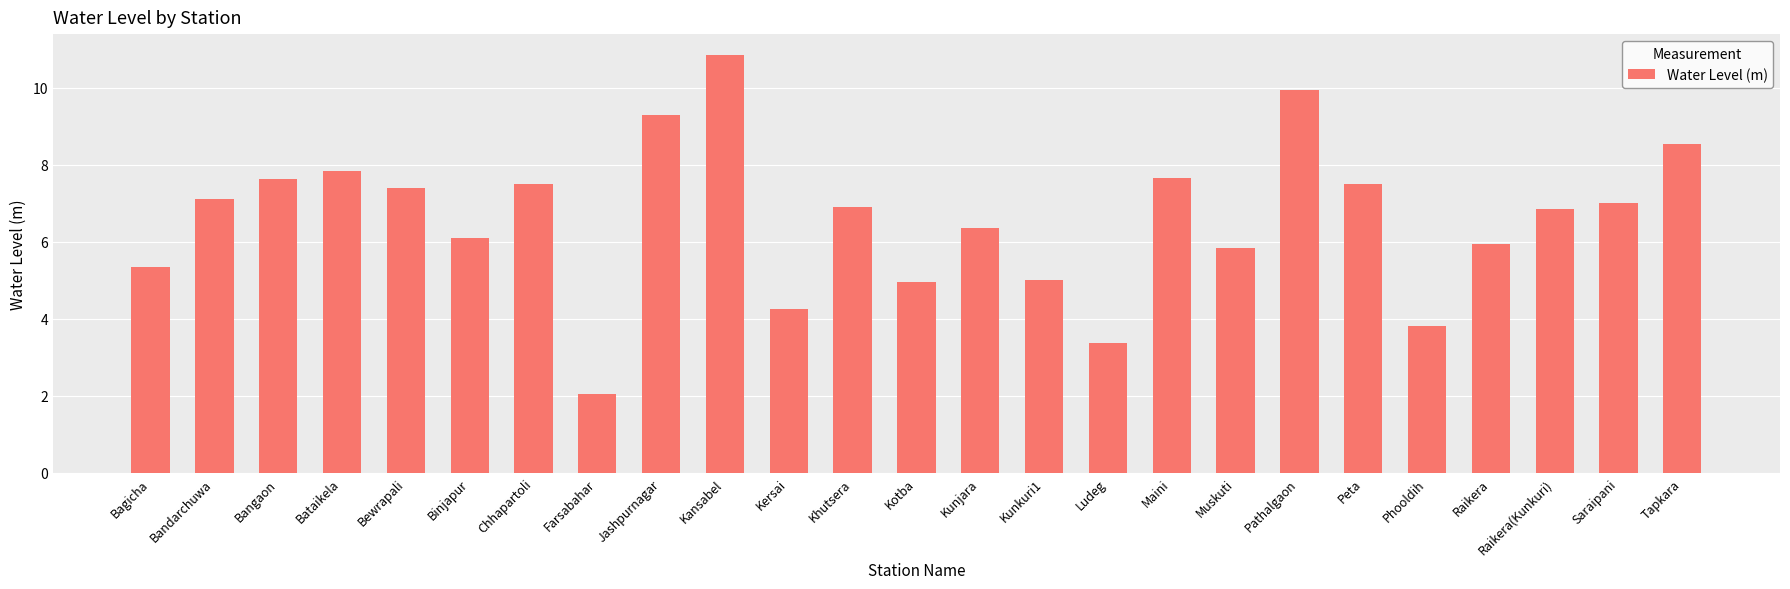

What is the sum of the values at Raikera and Phooldih?

9.8